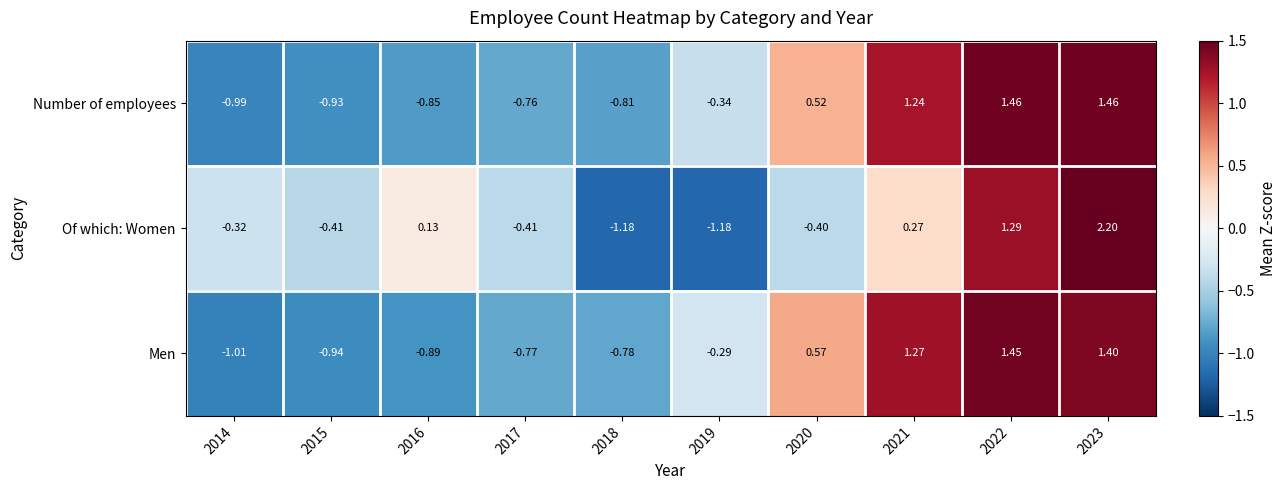

Which series has the largest total across all categories?

Men